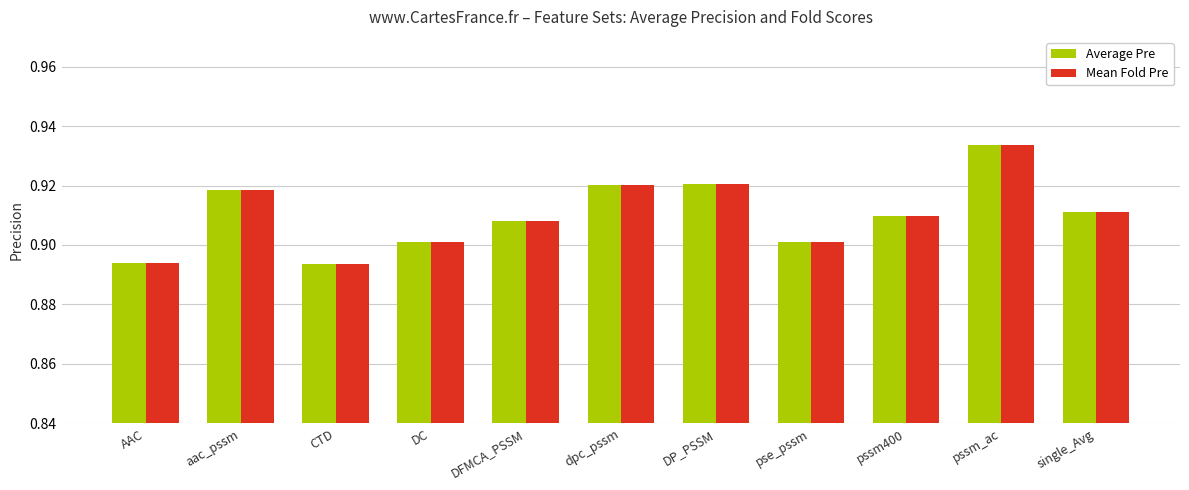

What is the sum of the Mean Fold Pre values at pssm400 and DP_PSSM?

1.8